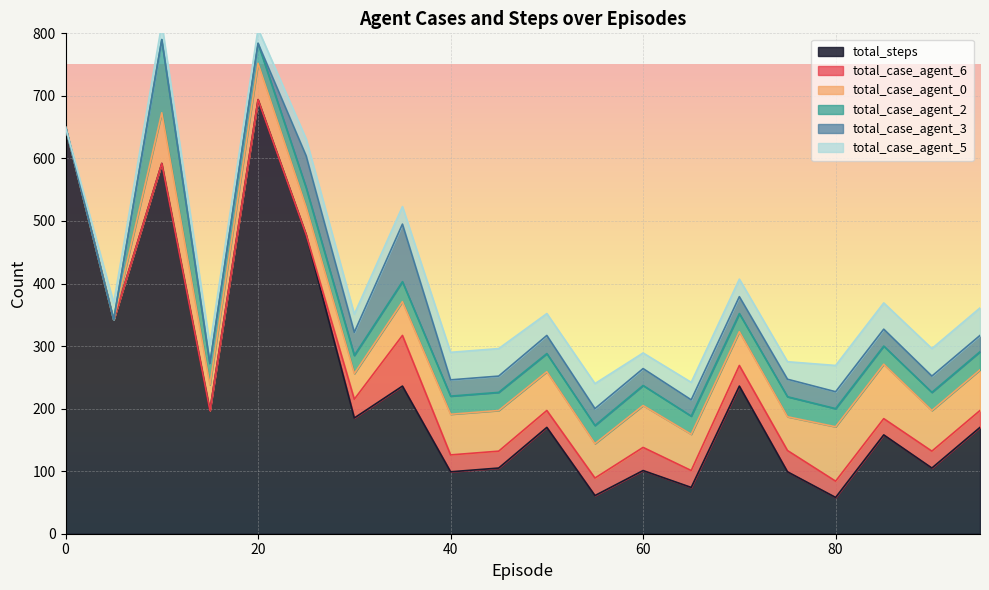

Rank the series by their maximum value, from highest to lowest.

total_steps, total_case_agent_2, total_case_agent_3, total_case_agent_0, total_case_agent_6, total_case_agent_5